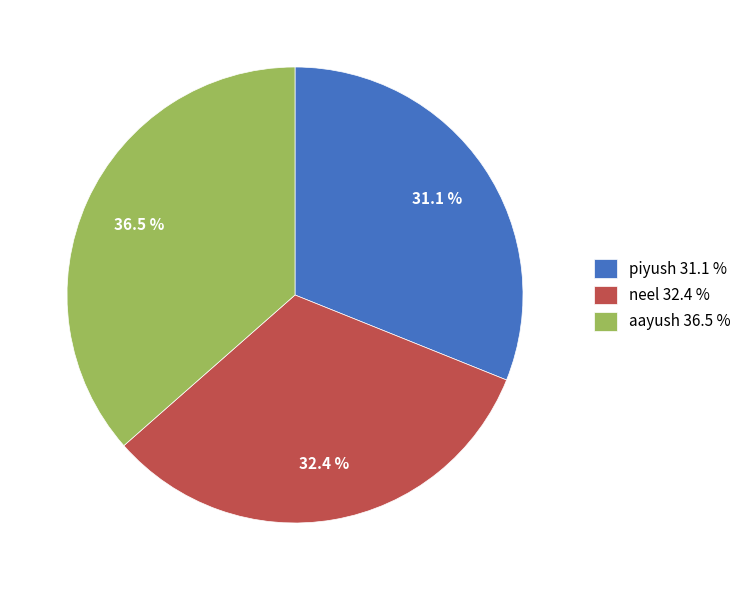

Approximately how many times larger is the value at aayush compared to neel?

1.1